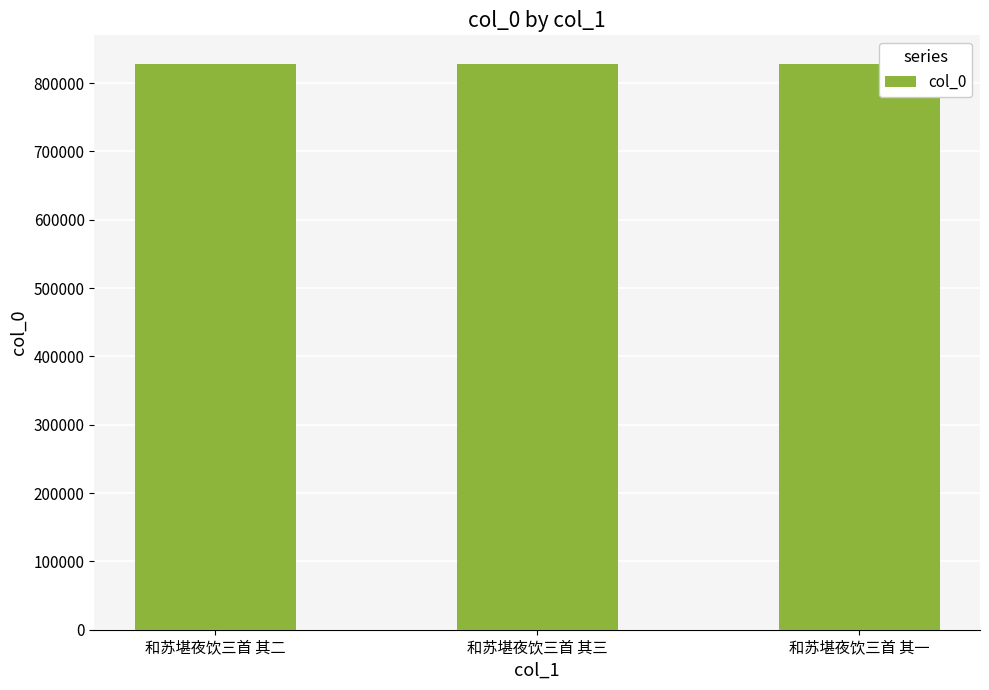

What is the sum of all values?

2485440